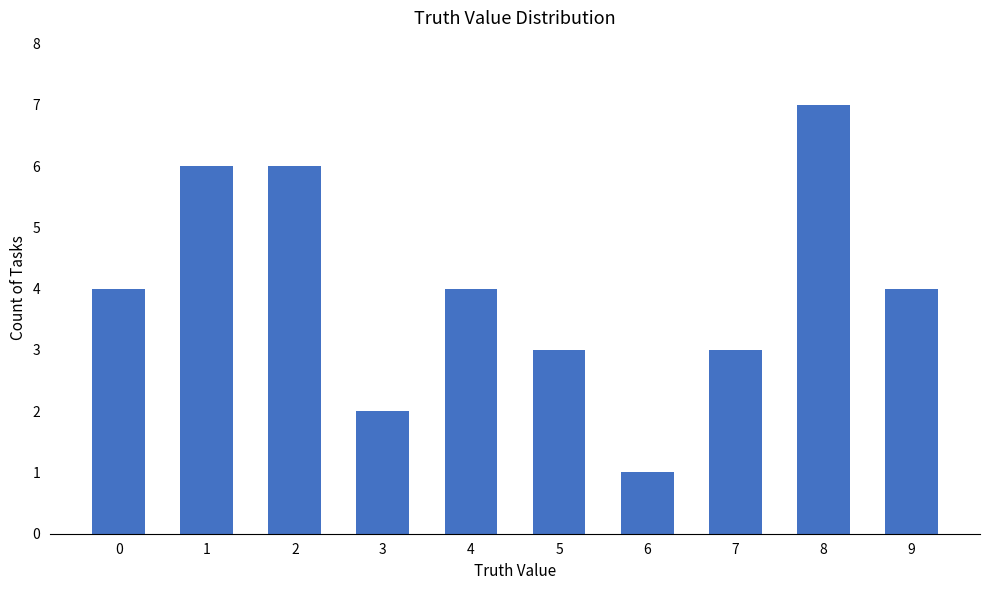

Reading left to right, what are all the values shown in this chart?

0=4	1=6	2=6	3=2	4=4	5=3	6=1	7=3	8=7	9=4